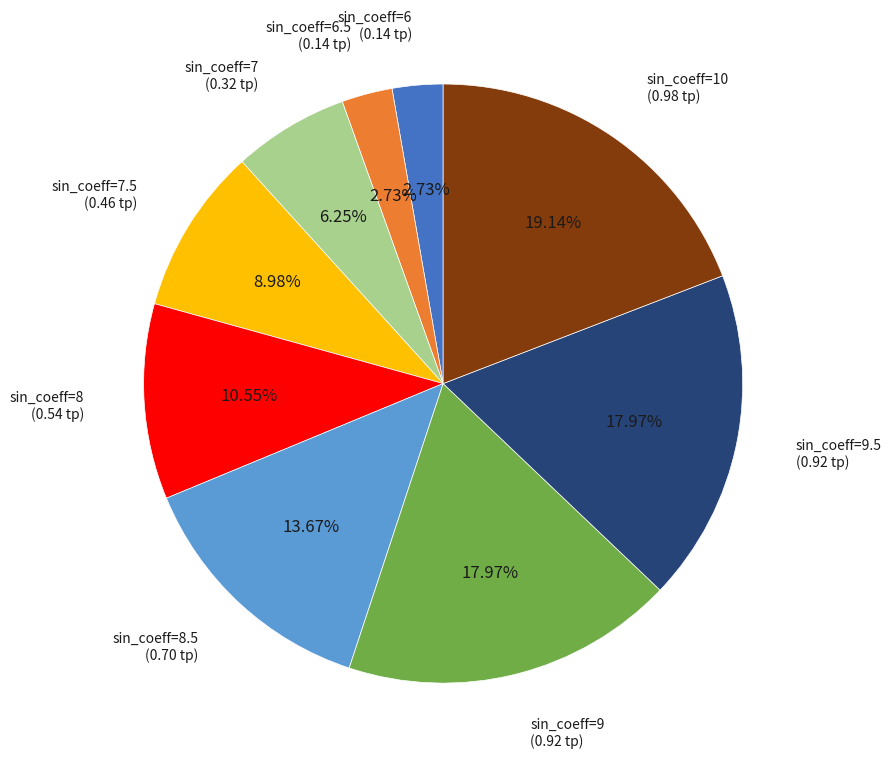

Does any single category account for the majority?

No